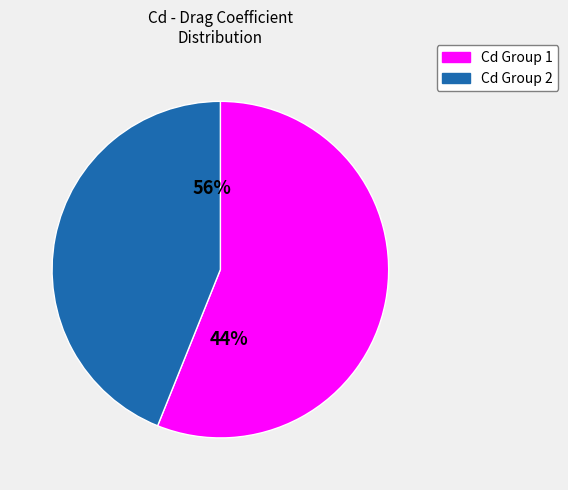

Do 5 and 3 together represent more than half of the pie?

No